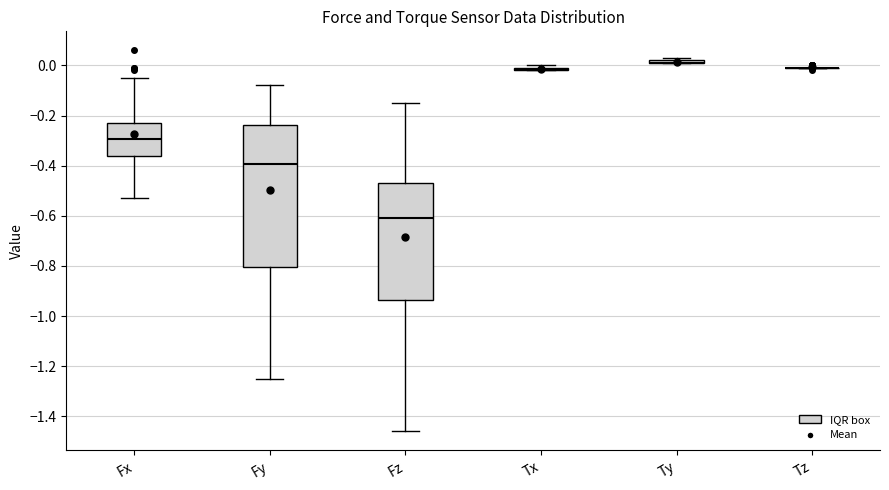

Where is the upper edge of the box for Fy on the y-axis? The values are not printed on the chart, so give them approximately, as read against the axis.

-0.24